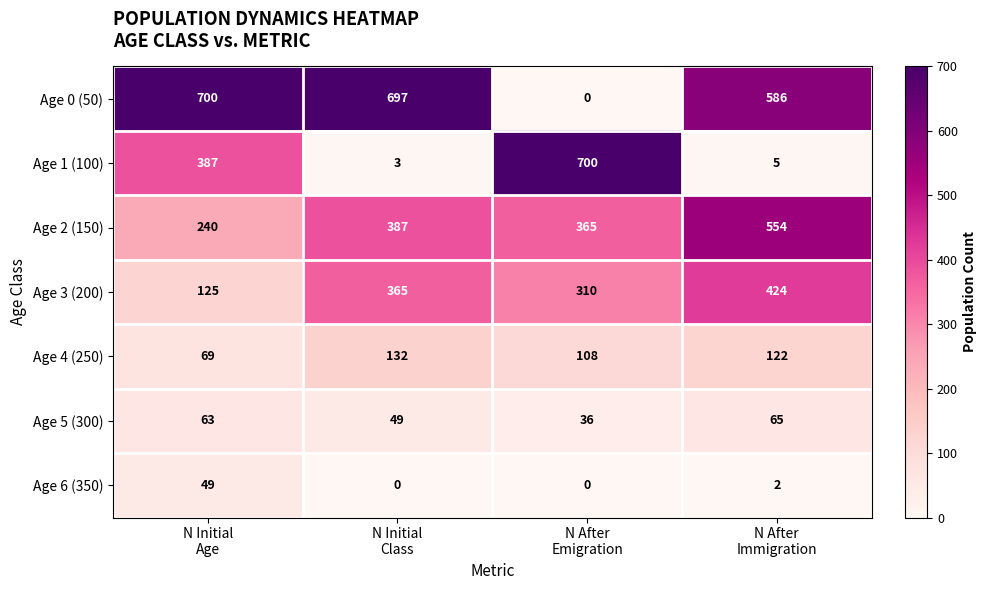

Which series has the largest total across all categories?

Age 0 (50)